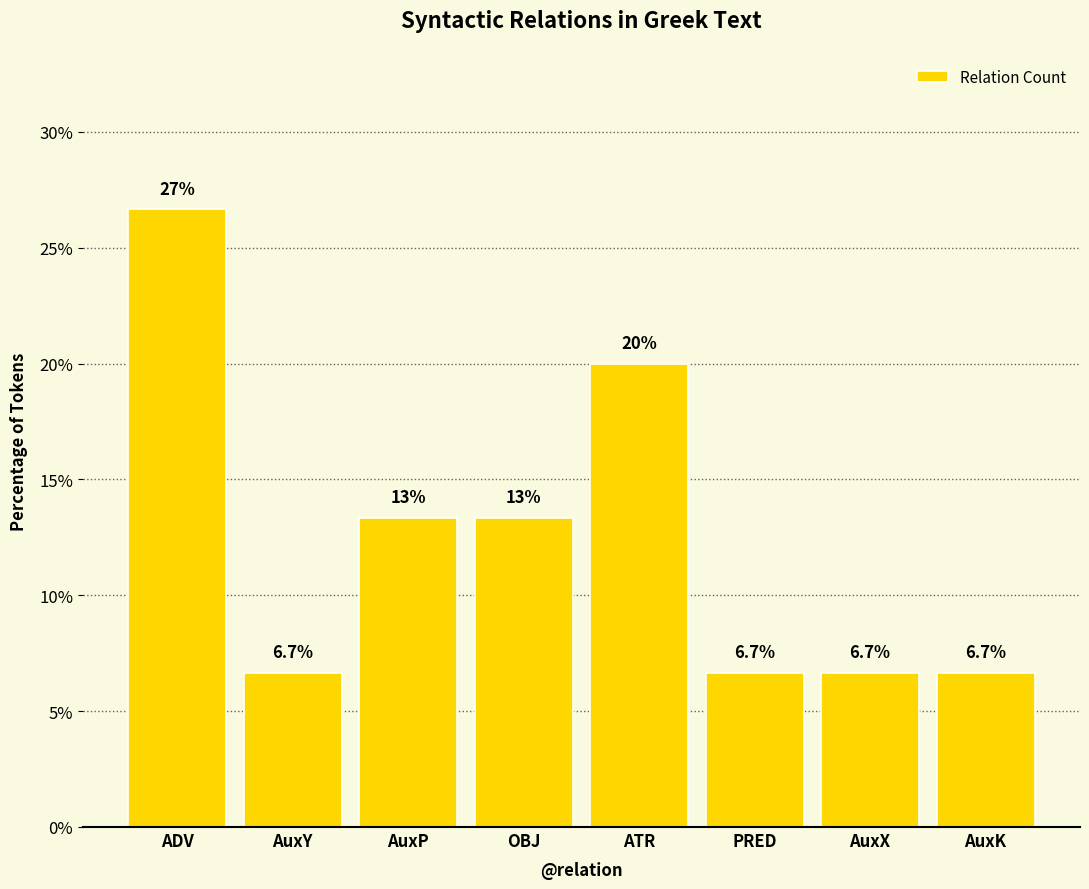

What is the change in value from ATR to AuxK?

-13.3